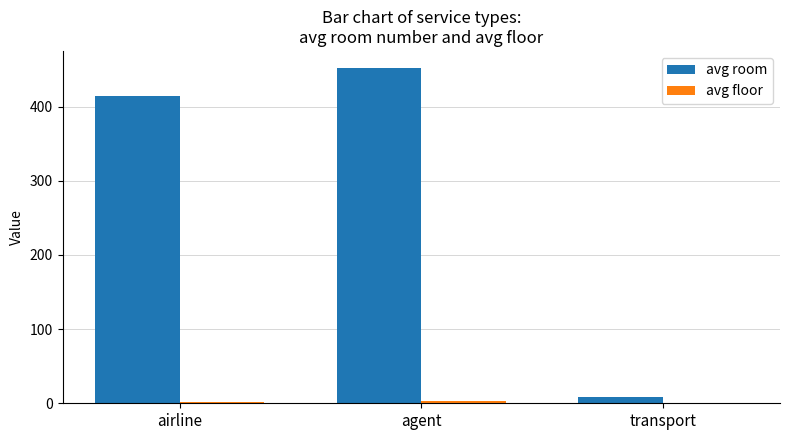

At which label is avg room closest to 230?

airline